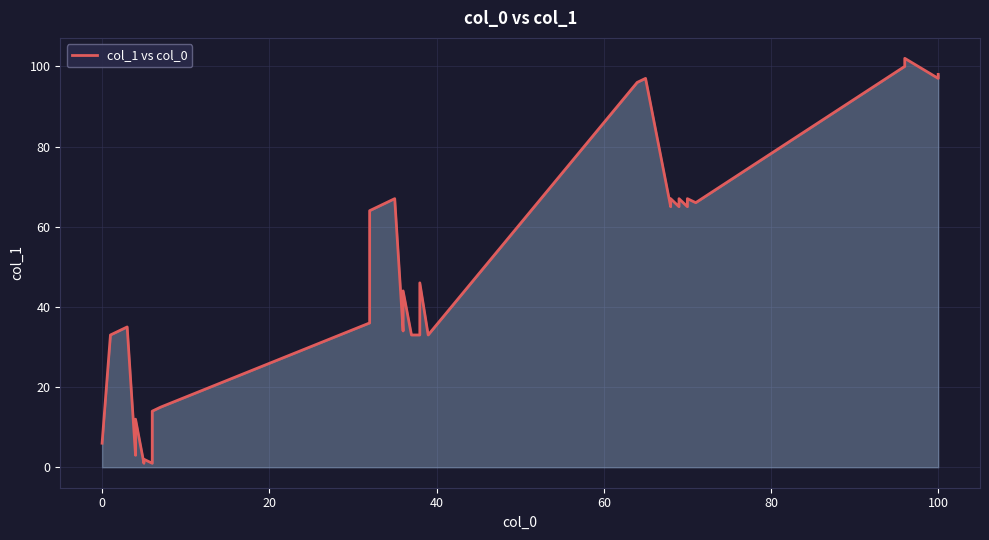

What is the label of the 40th point from the left?

100